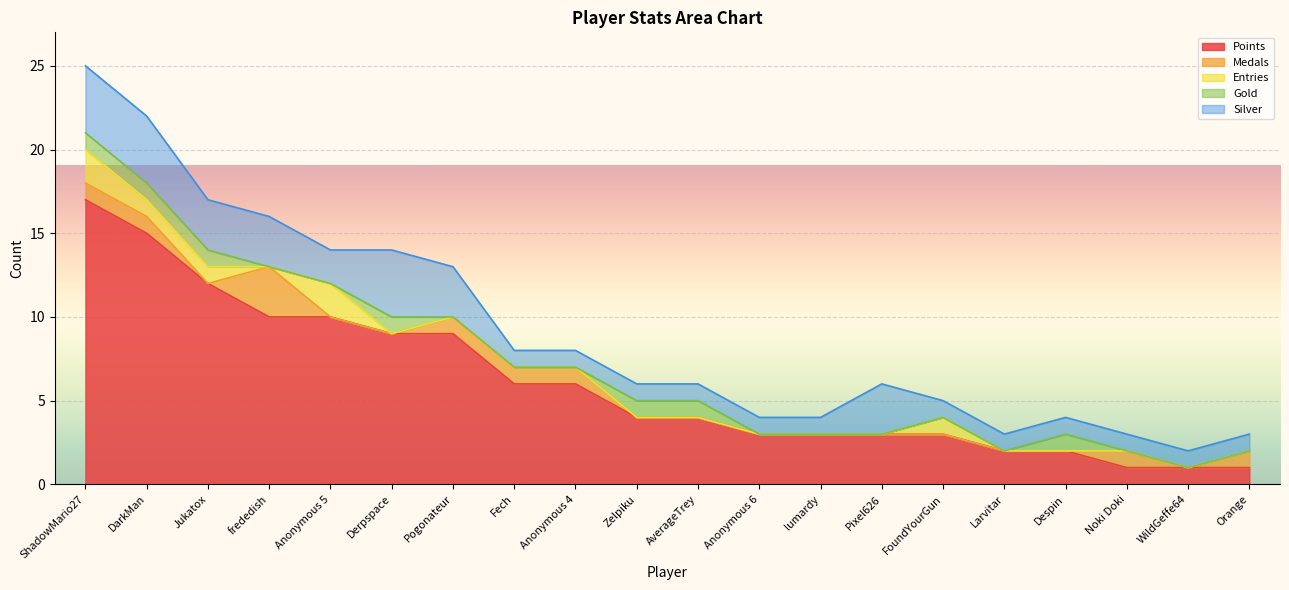

What is the difference between the second highest and minimum values in the Medals series?

1